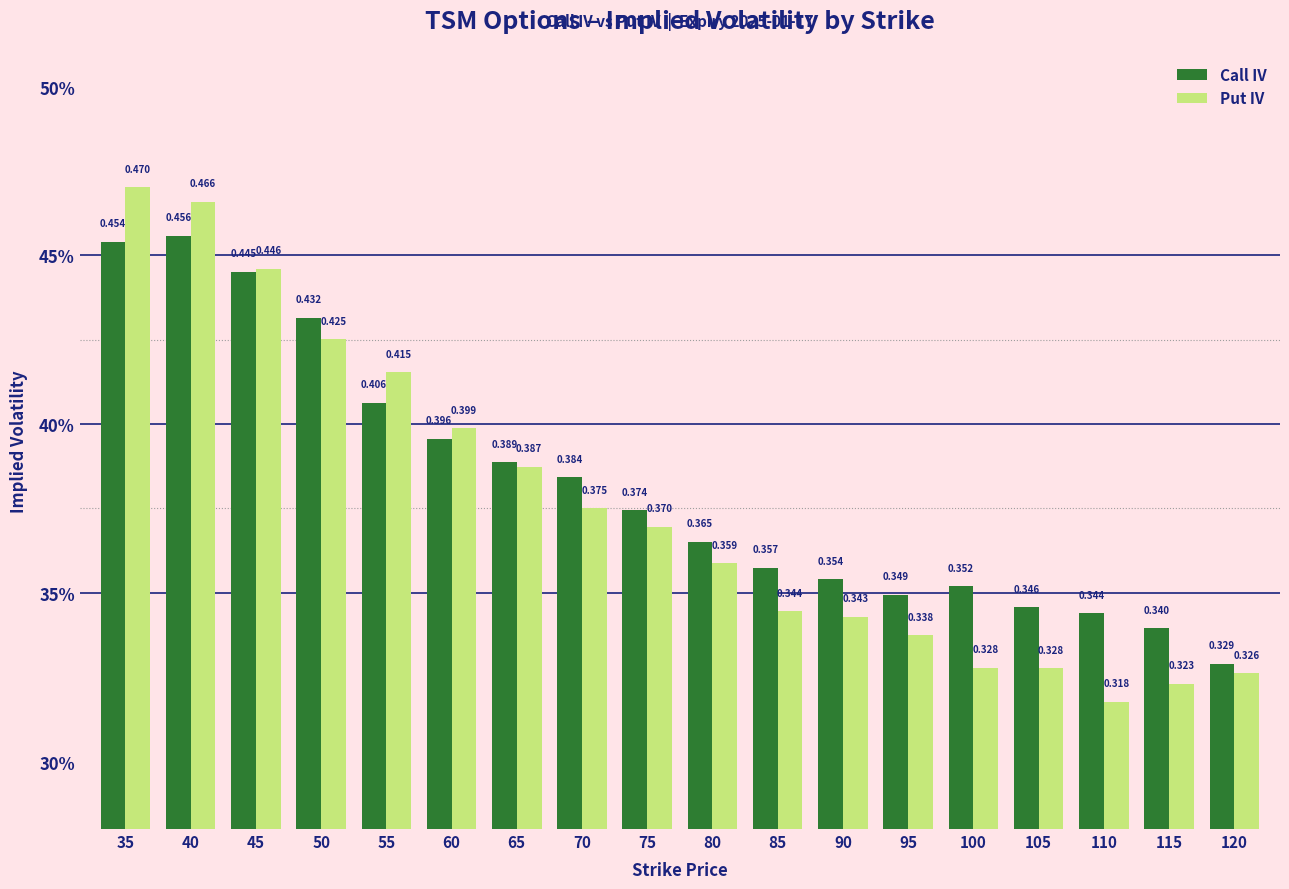

Does the chart contain any negative values?

No